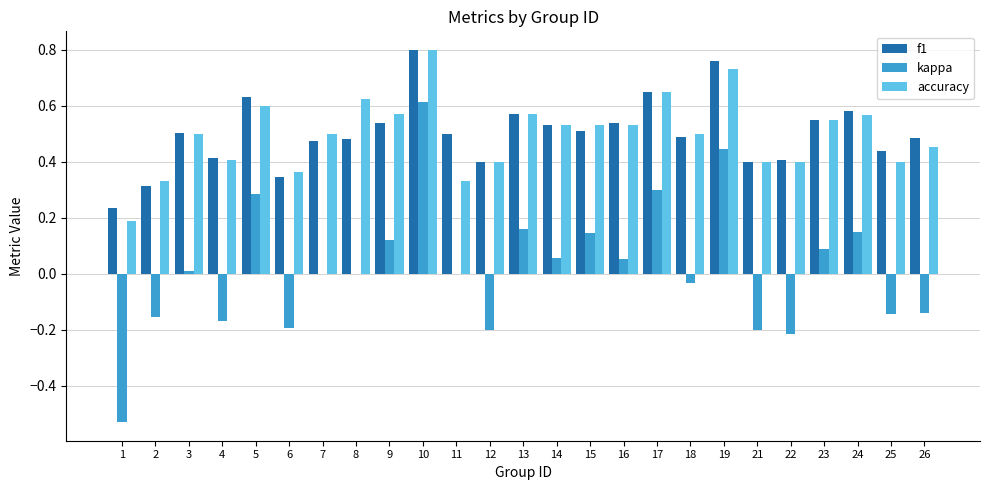

Between 16 and 26, which series saw the biggest shift?

kappa